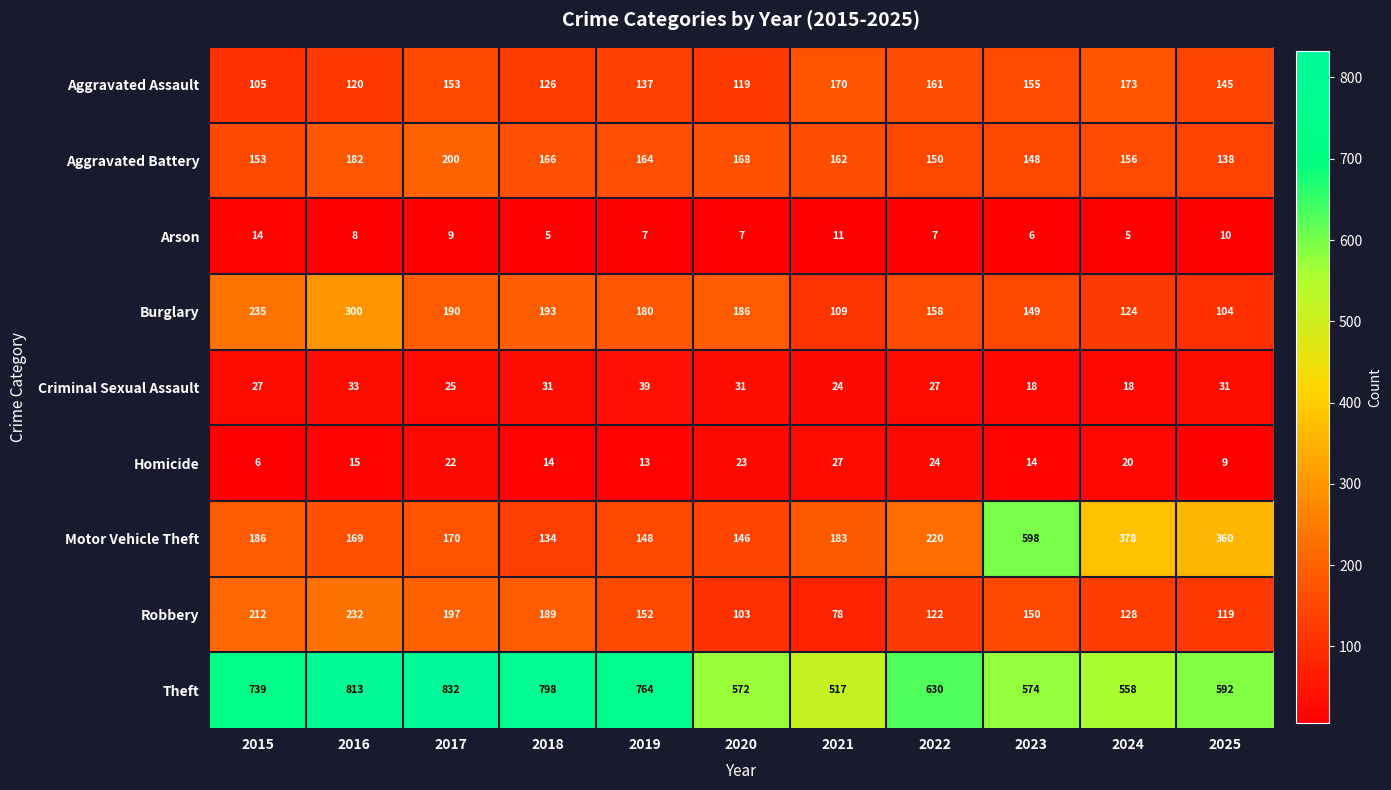

The Criminal Sexual Assault series shows 19 at 2020. True or false?

False